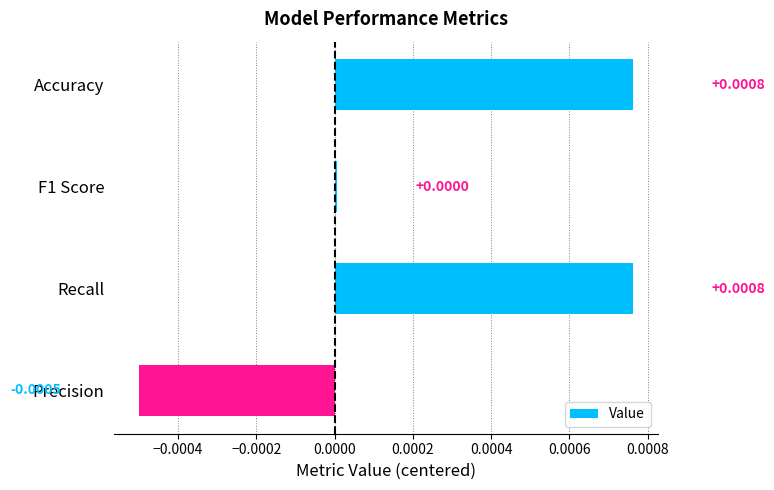

At which category does the chart reach its minimum across all series?

Precision